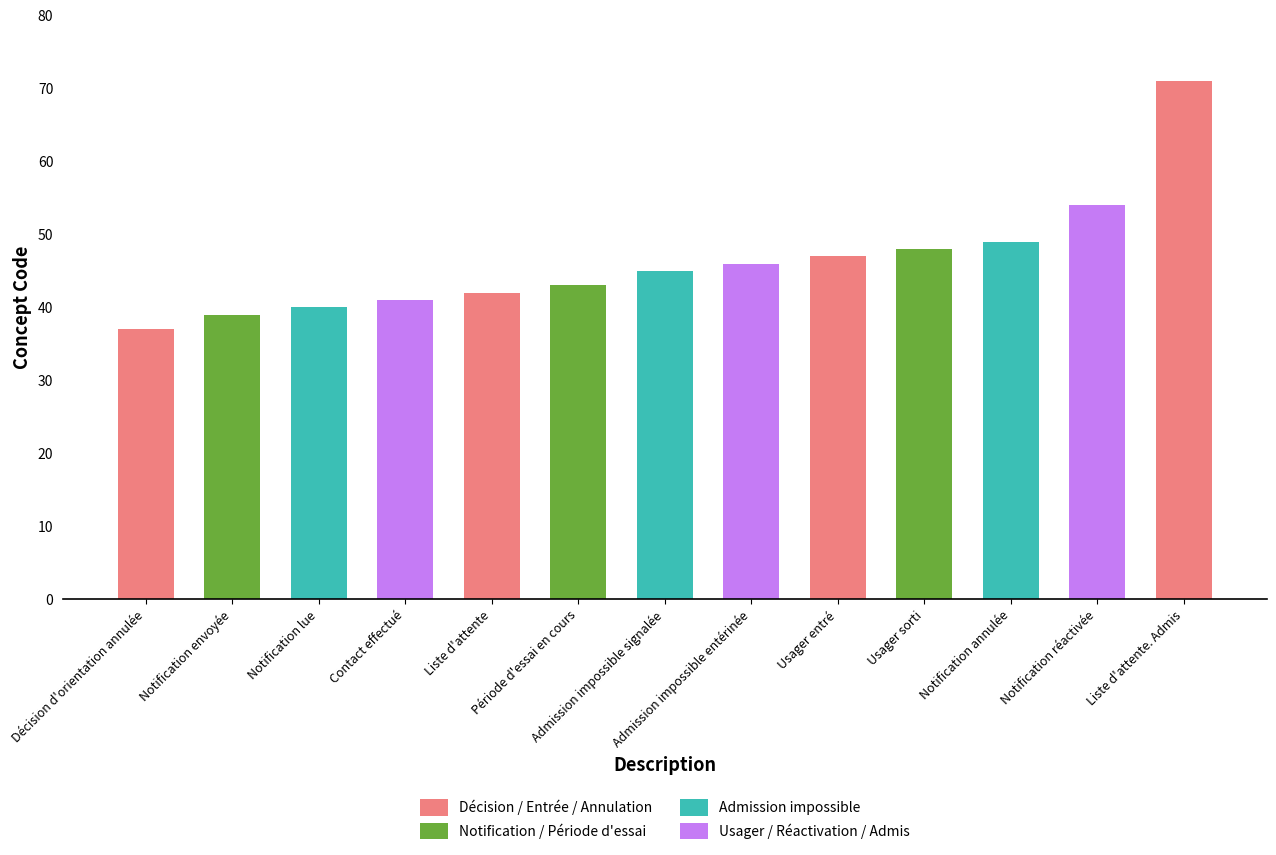

Rank the categories by value from highest to lowest.

Liste d'attente. Admis, Notification réactivée, Notification annulée, Usager sorti, Usager entré, Admission impossible entérinée, Admission impossible signalée, Période d'essai en cours, Liste d'attente, Contact effectué, Notification lue, Notification envoyée, Décision d'orientation annulée